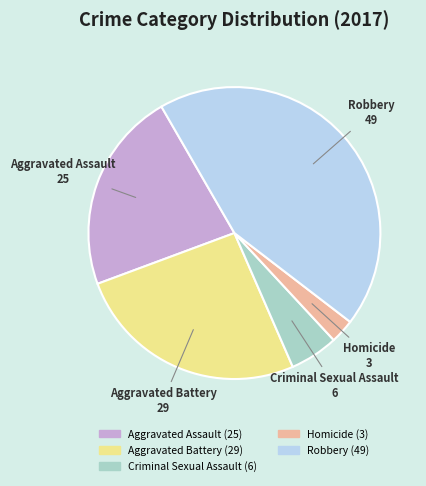

Combined, do Criminal Sexual Assault and Aggravated Assault account for over 50%?

No